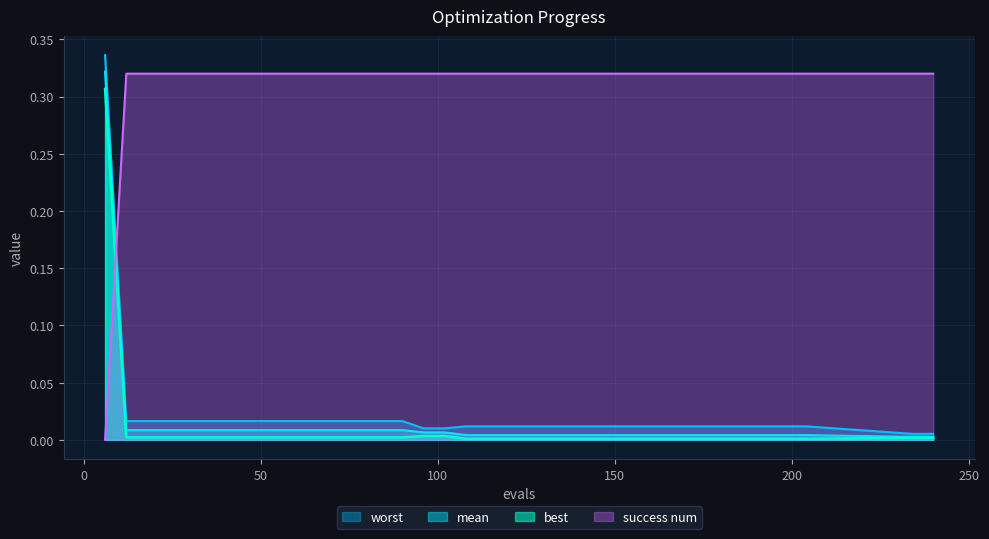

The best series shows 0.0 at 120. True or false?

True